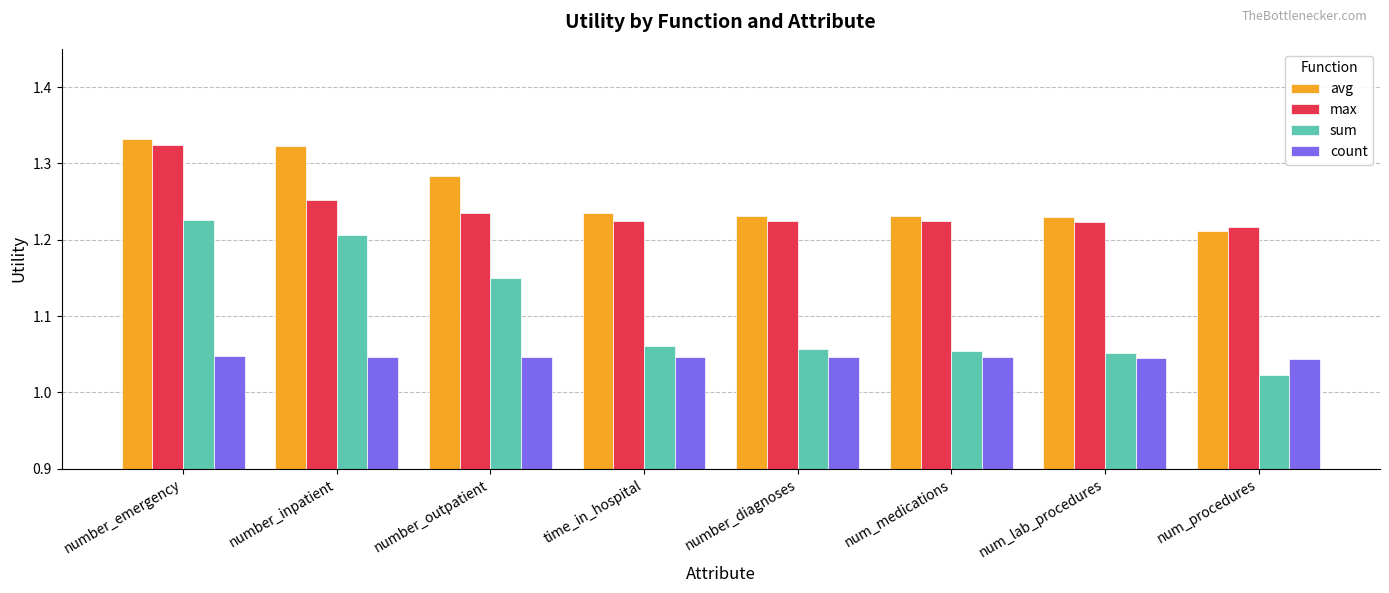

What is the sum of the max values at number_inpatient and num_medications?

2.5